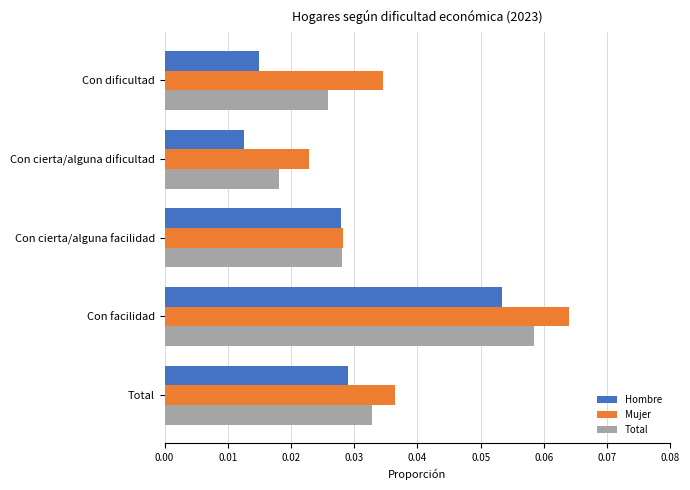

At which category is the sum across all series the highest?

Con facilidad